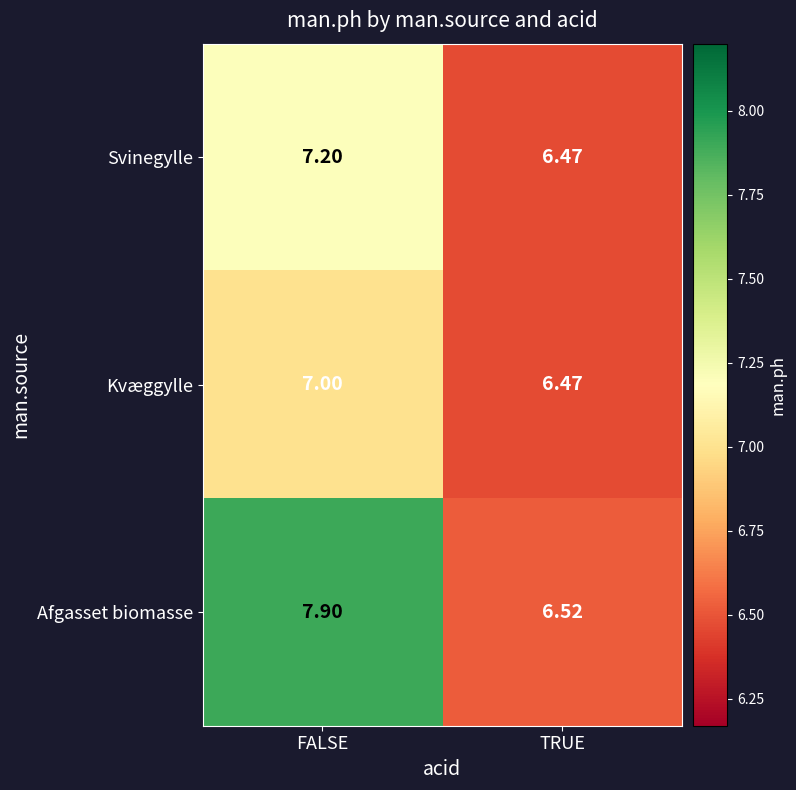

At which label does Svinegylle first exceed 7?

FALSE